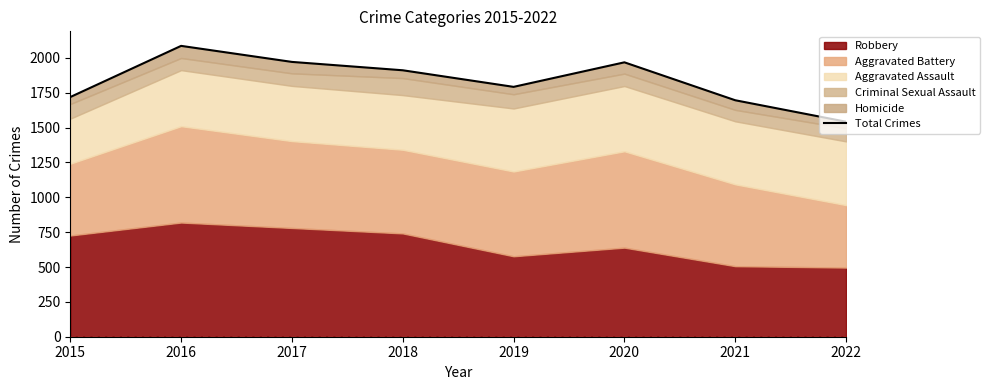

What is the ratio of the value at 2018 to the value at 2019?

1.1